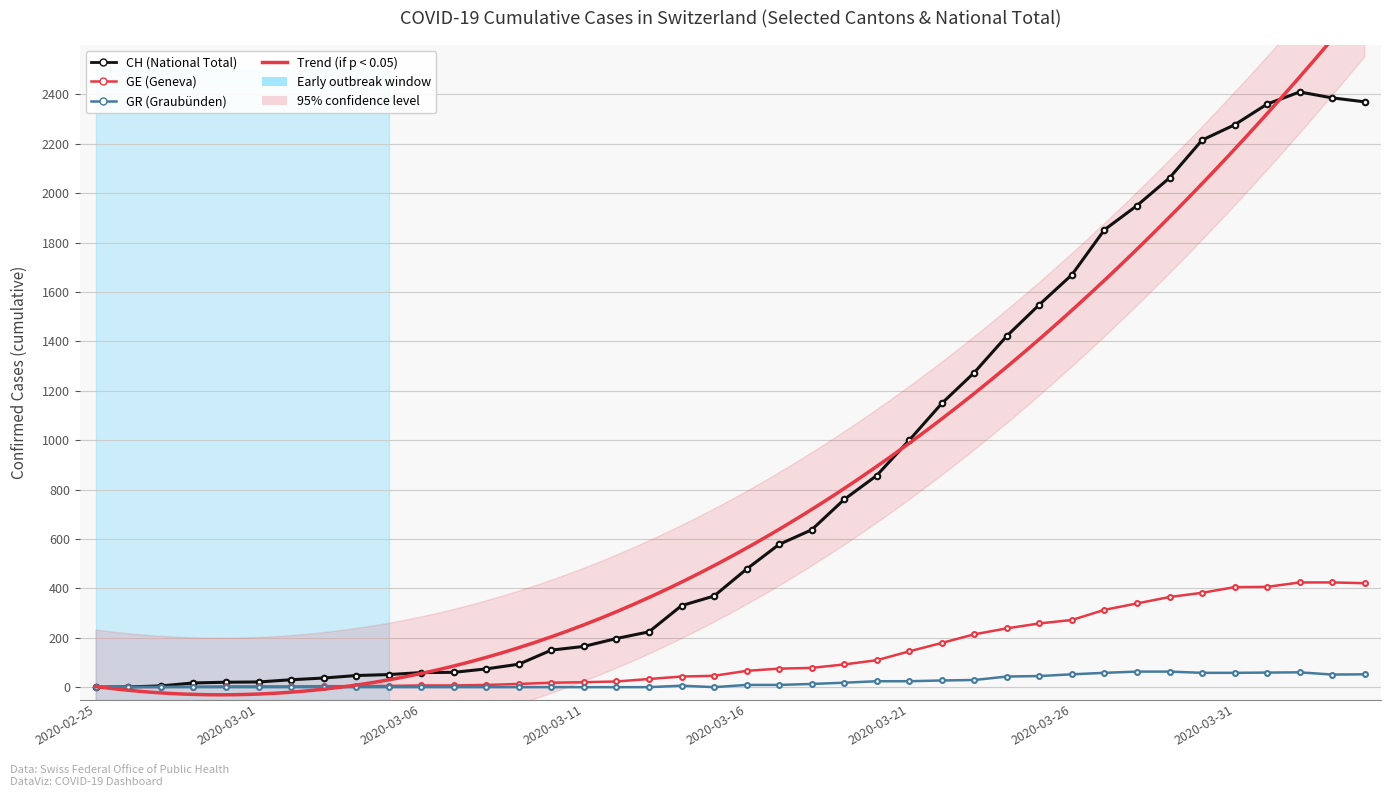

How many values in the GE series exceed 66?

19